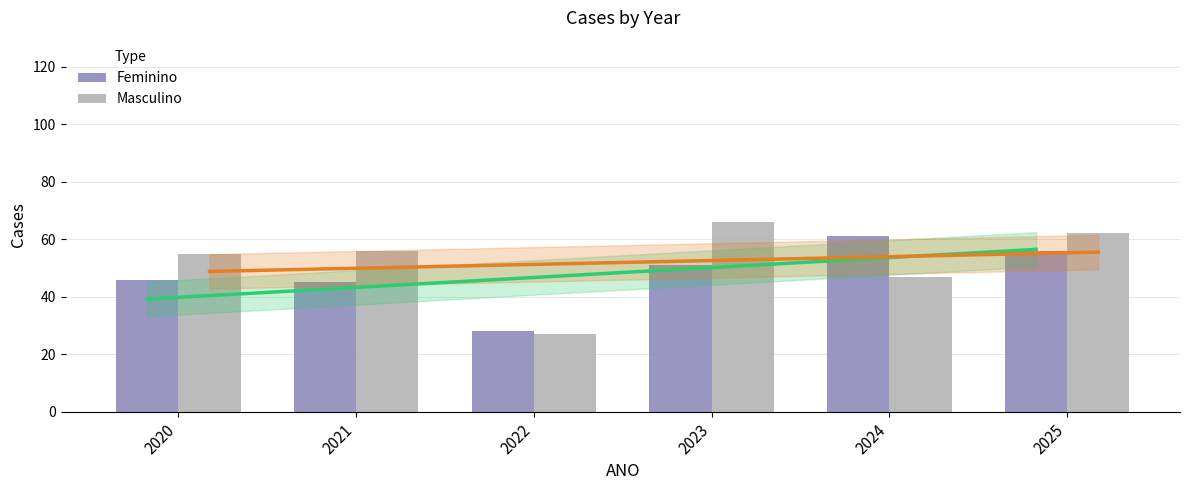

The value of Masculino at 2024 is 47. True or false?

True